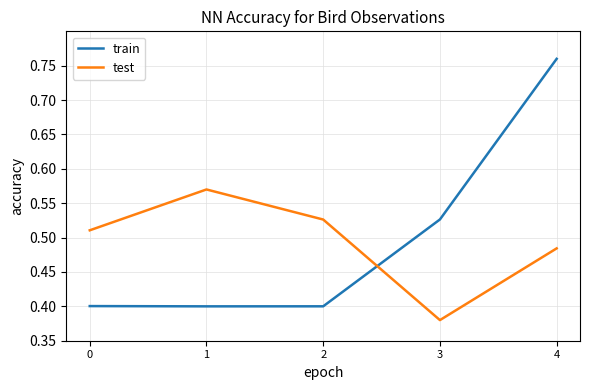

At which label does test reach its minimum?

3